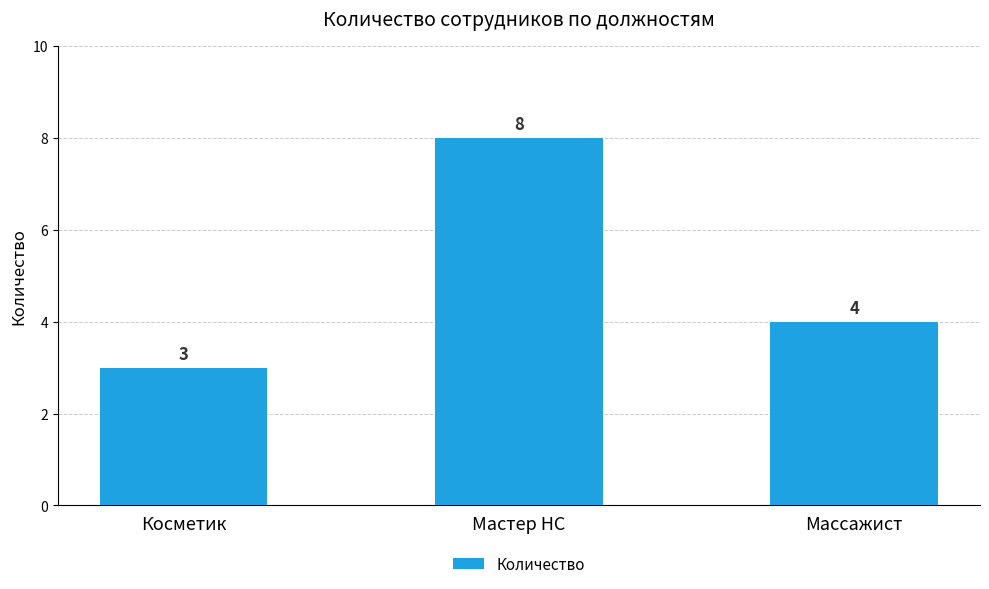

Rank the categories by value from highest to lowest.

Мастер НС, Массажист, Косметик